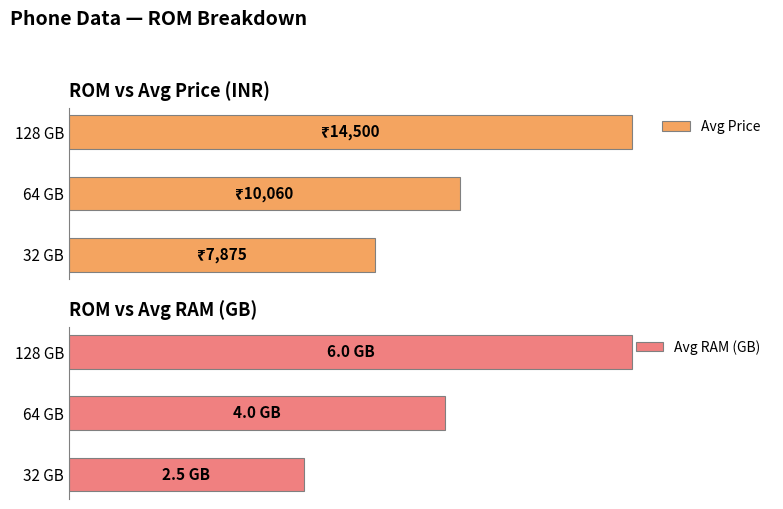

Rank the series by their maximum value, from highest to lowest.

Avg Price, Avg RAM (GB)